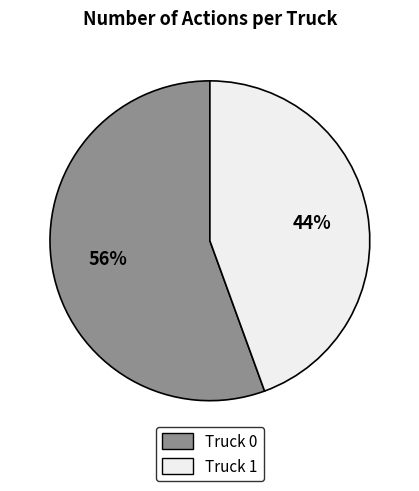

To the nearest percent, what is the average slice percentage?

50%